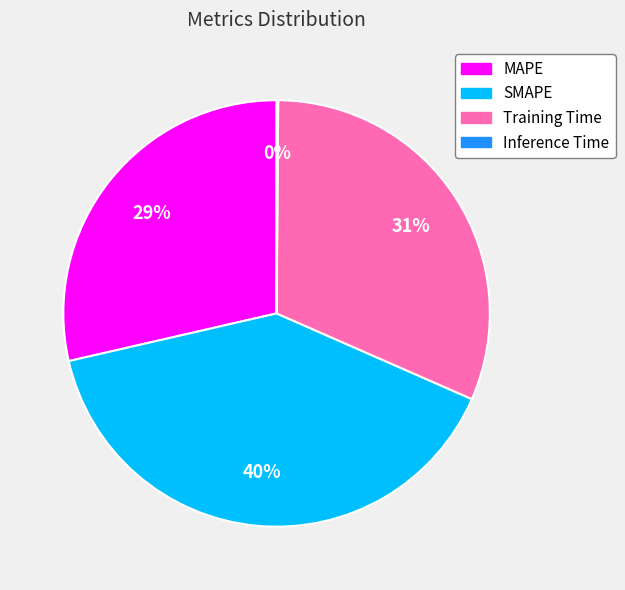

To the nearest percent, what percentage of the pie is MAPE?

29%